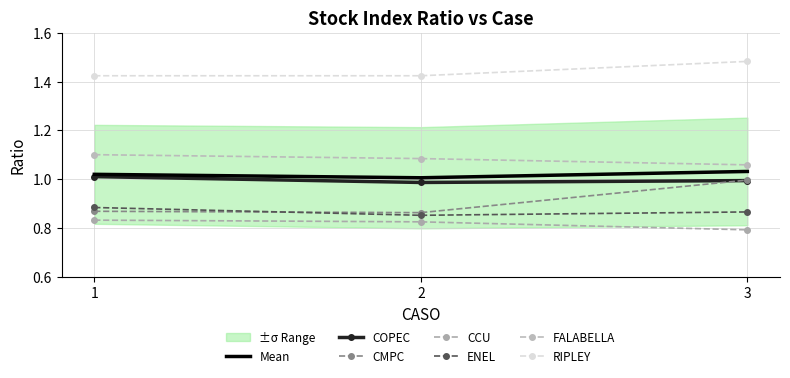

What value does the CCU series have at 1?

0.8